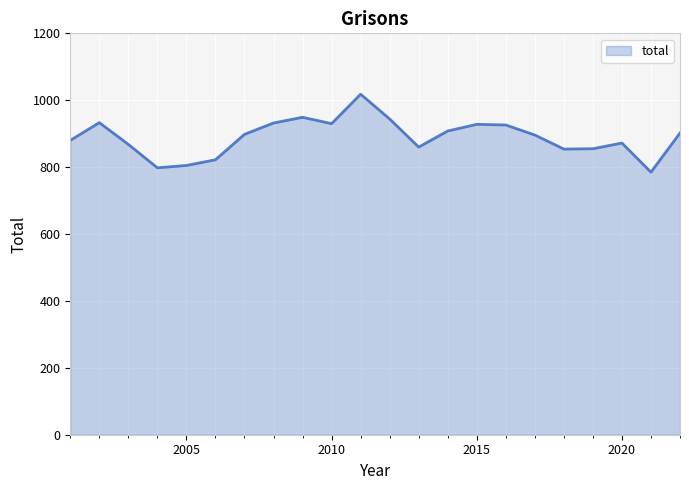

How many values are below 898?

11